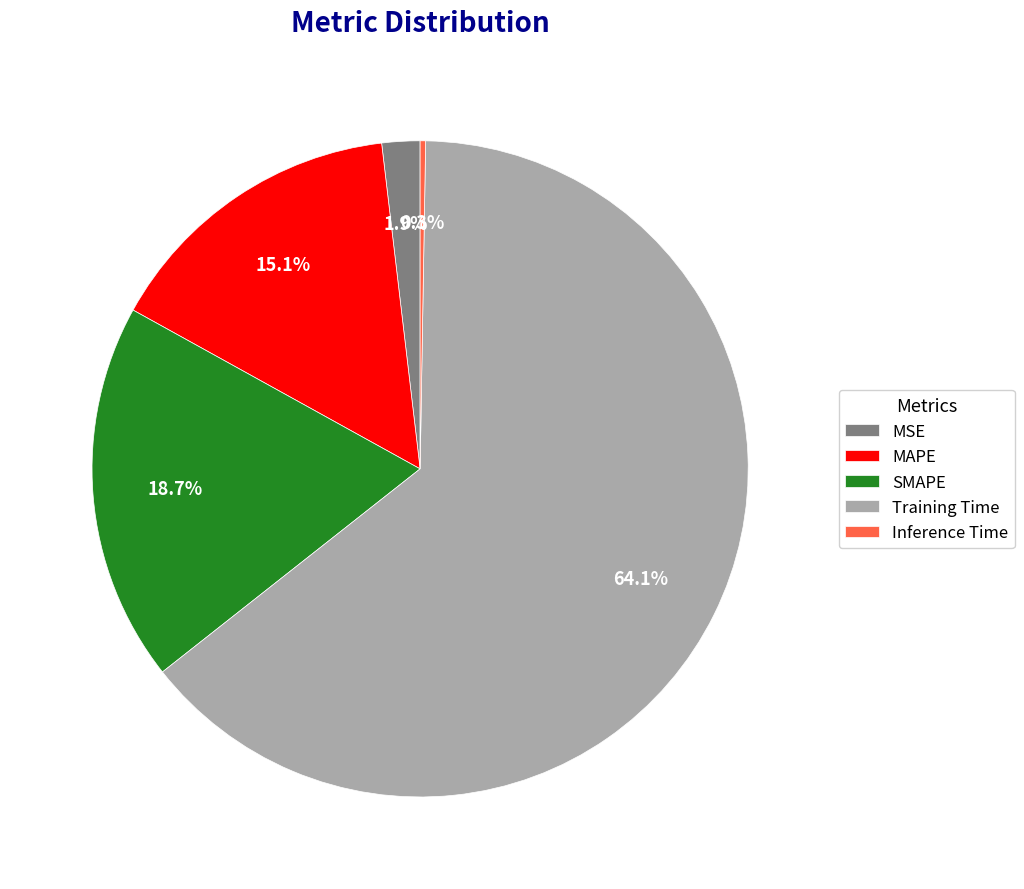

Does Training Time account for over 50% of the chart?

Yes